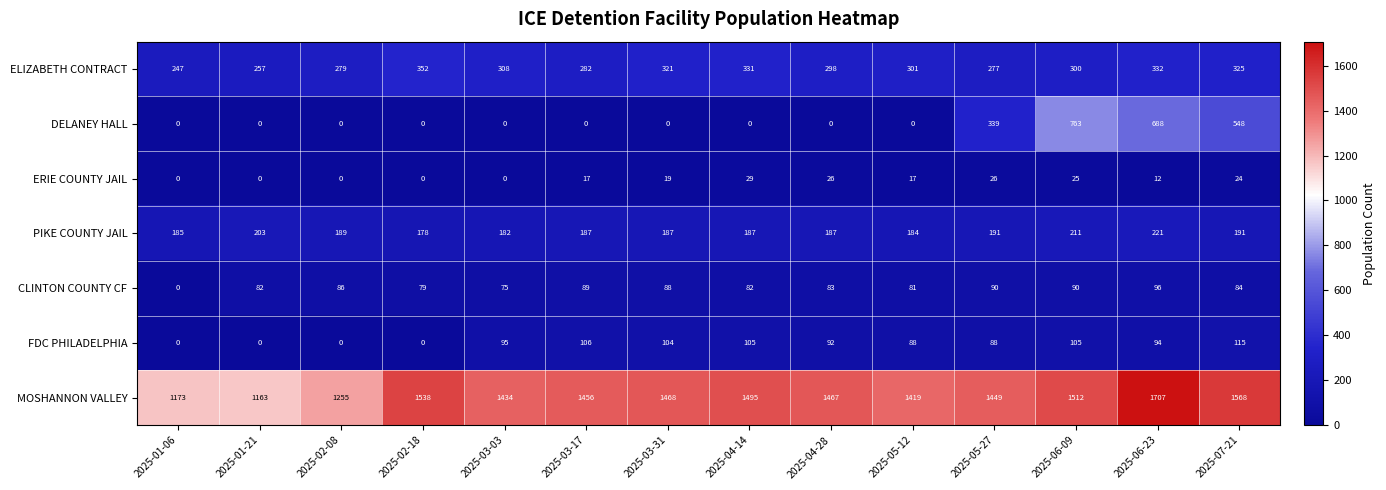

List the series in order of their peak value, lowest first.

ERIE COUNTY JAIL, CLINTON COUNTY CF, FDC PHILADELPHIA, PIKE COUNTY JAIL, ELIZABETH CONTRACT, DELANEY HALL, MOSHANNON VALLEY